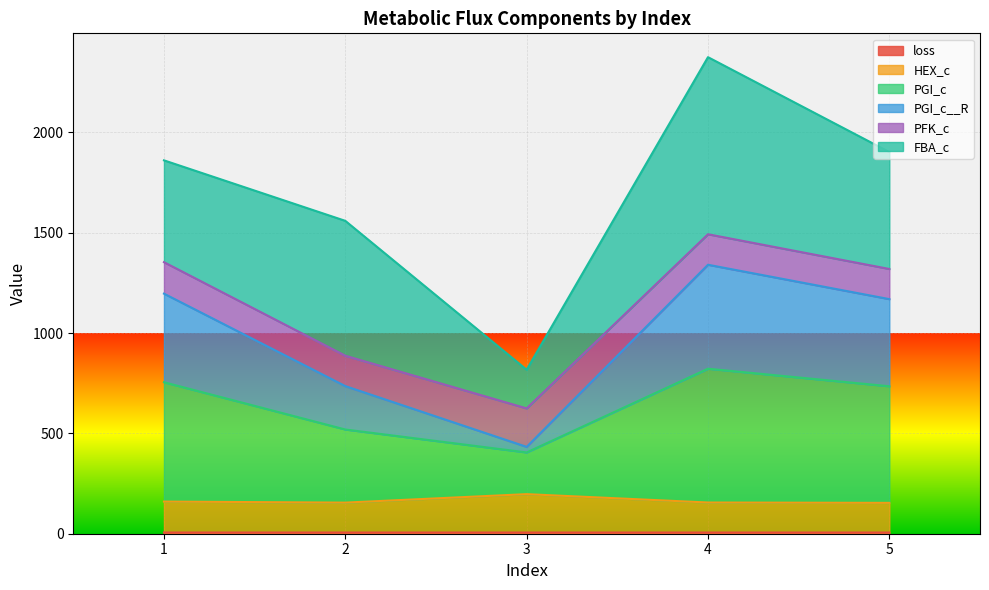

True or false: loss and PGI_c cross at least once.

False